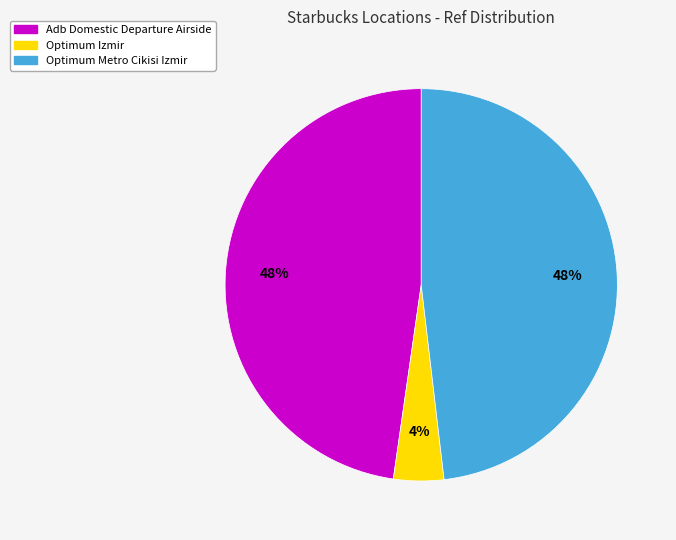

To the nearest percent, what percentage of the pie is Adb Domestic Departure Airside?

48%